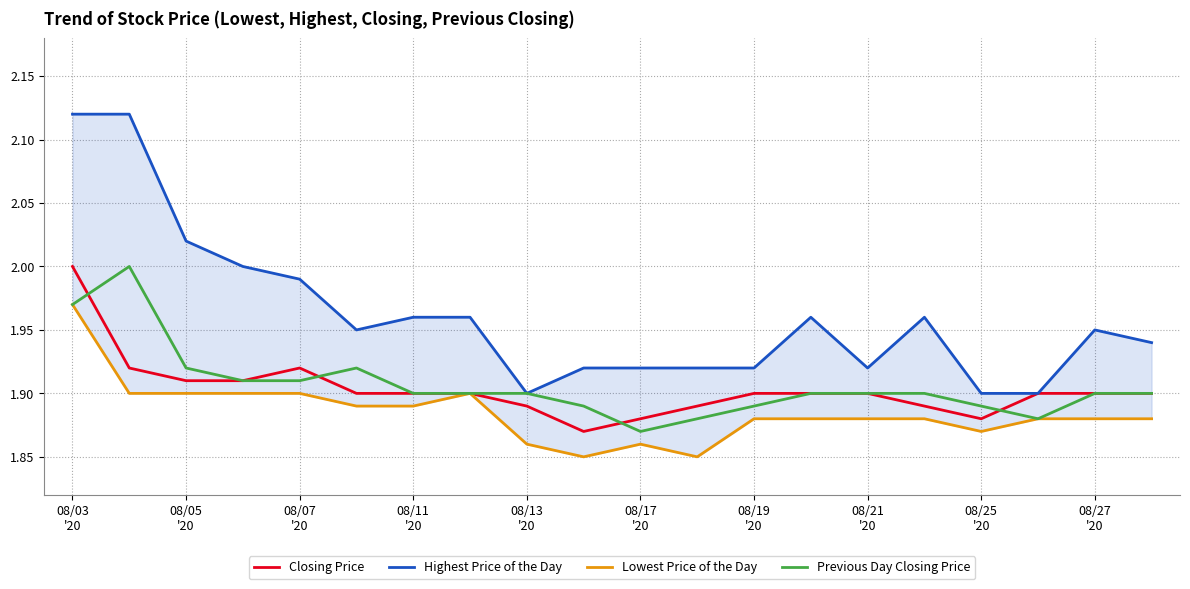

What are all the series names shown in the legend?

Closing Price, Highest Price of the Day, Lowest Price of the Day, Previous Day Closing Price